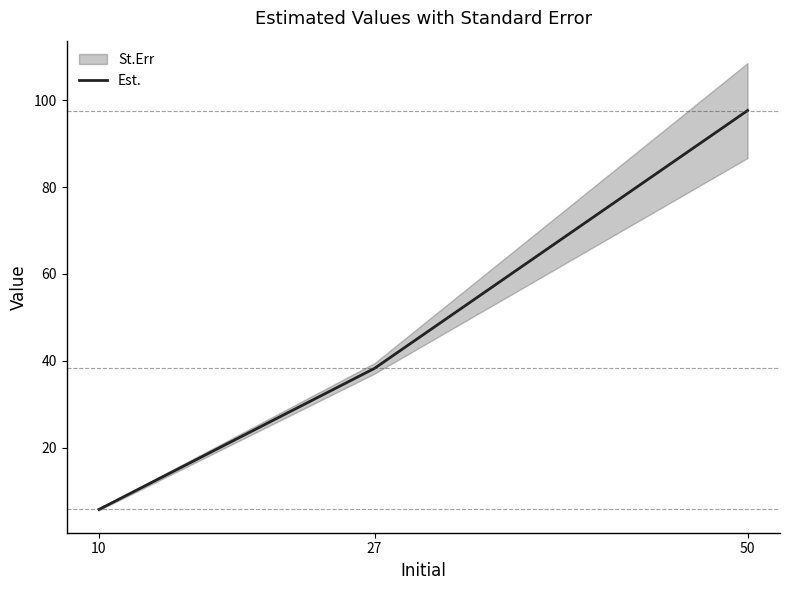

Which category has the lowest value across all series?

10